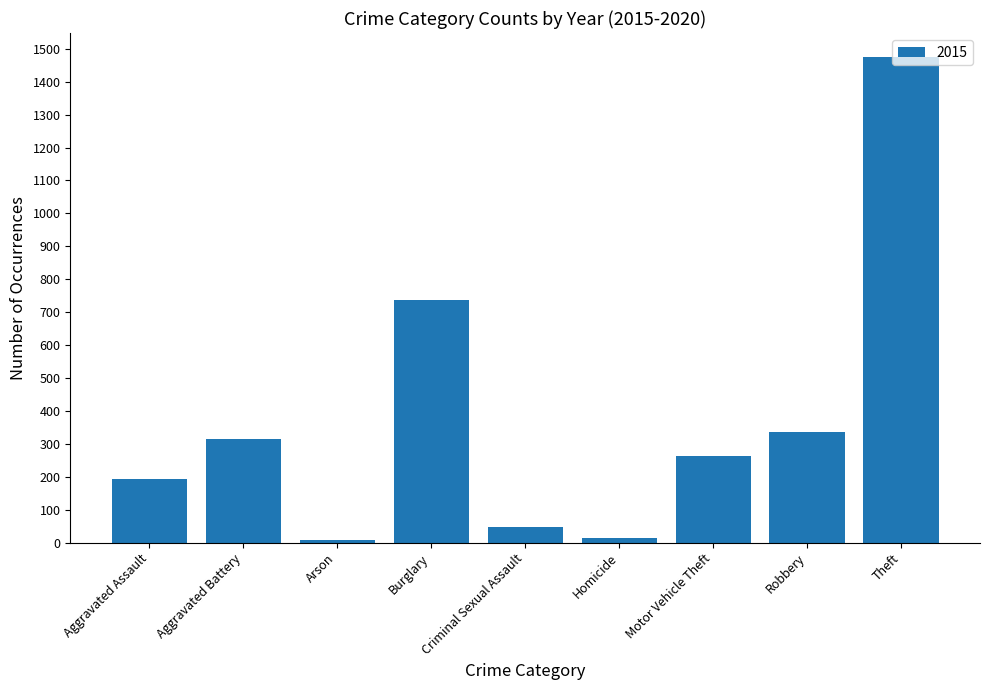

What is the average value?

377